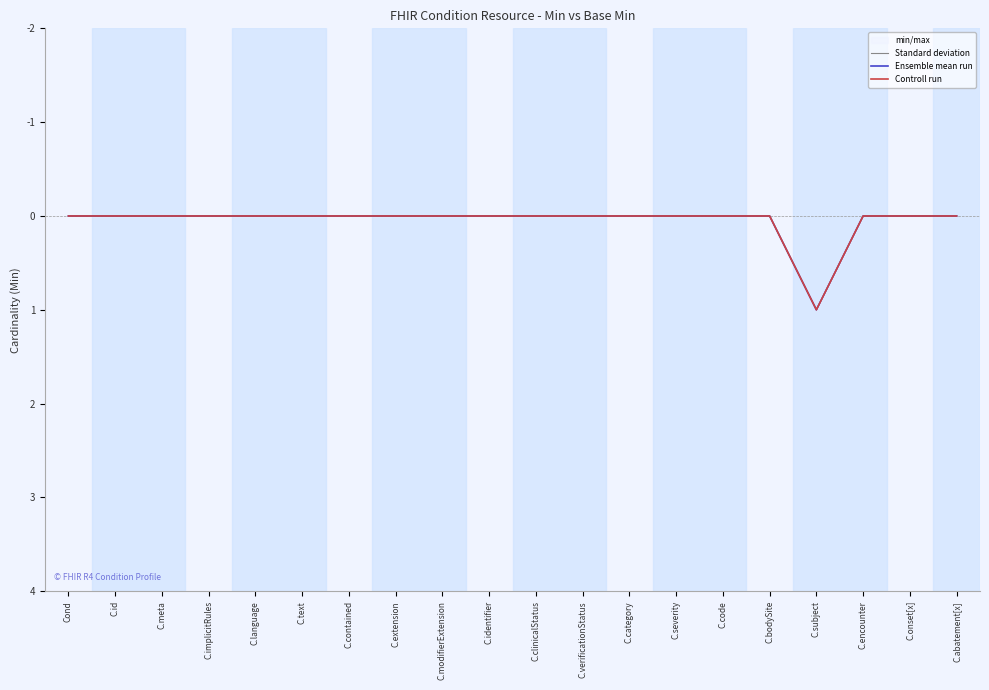

Does the chart display data point markers on the line(s)?

No